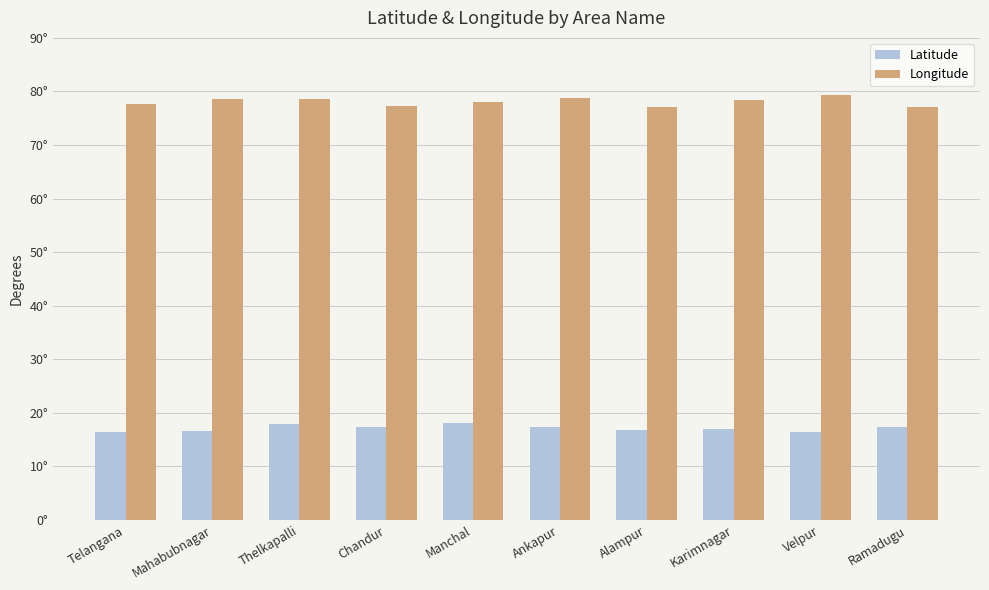

What is the label of the 7th bar from the right?

Chandur